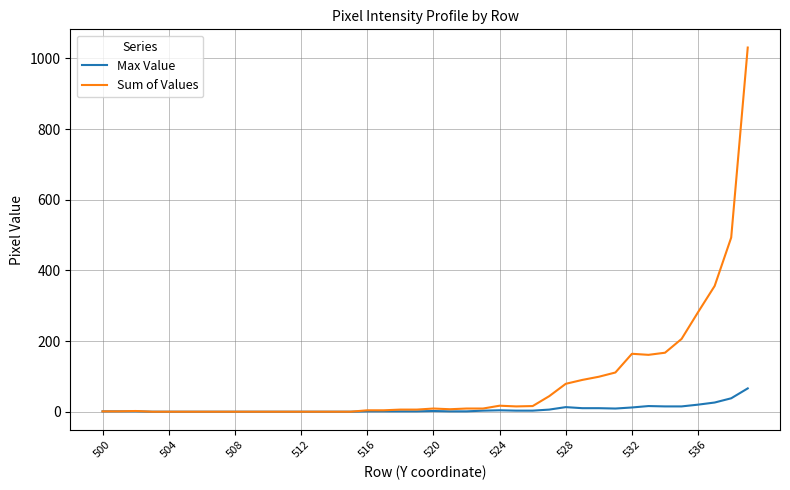

What is the maximum value shown in the chart?

1031